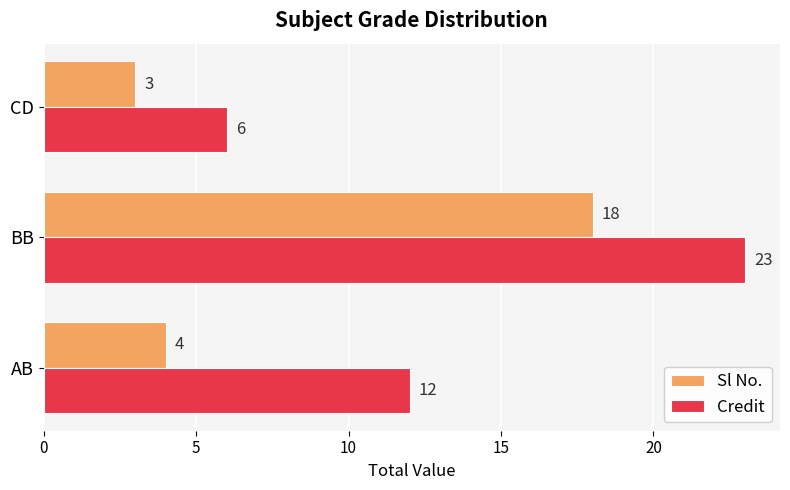

At which category is the sum across all series the highest?

BB